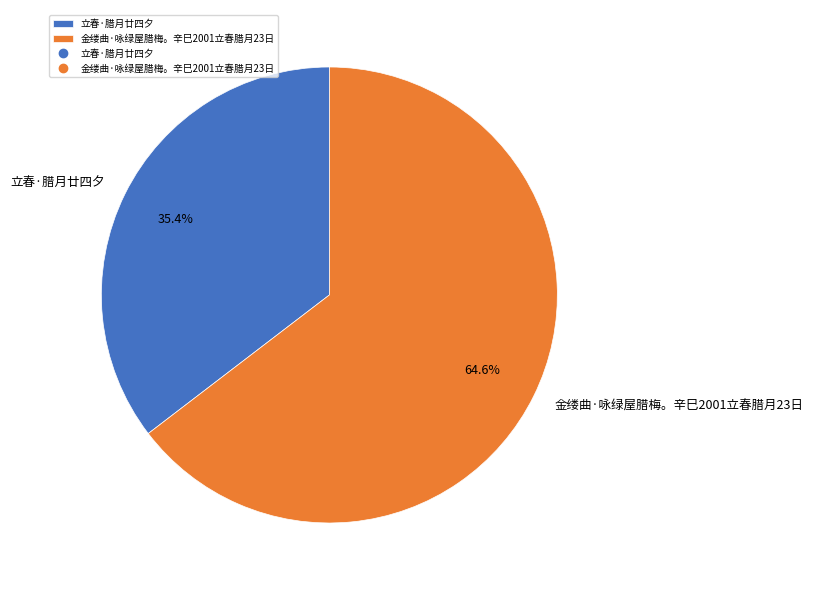

To the nearest percent, what is the combined percentage of 金缕曲·咏绿屋腊梅。辛巳2001立春腊月23日 and 立春·腊月廿四夕?

100%